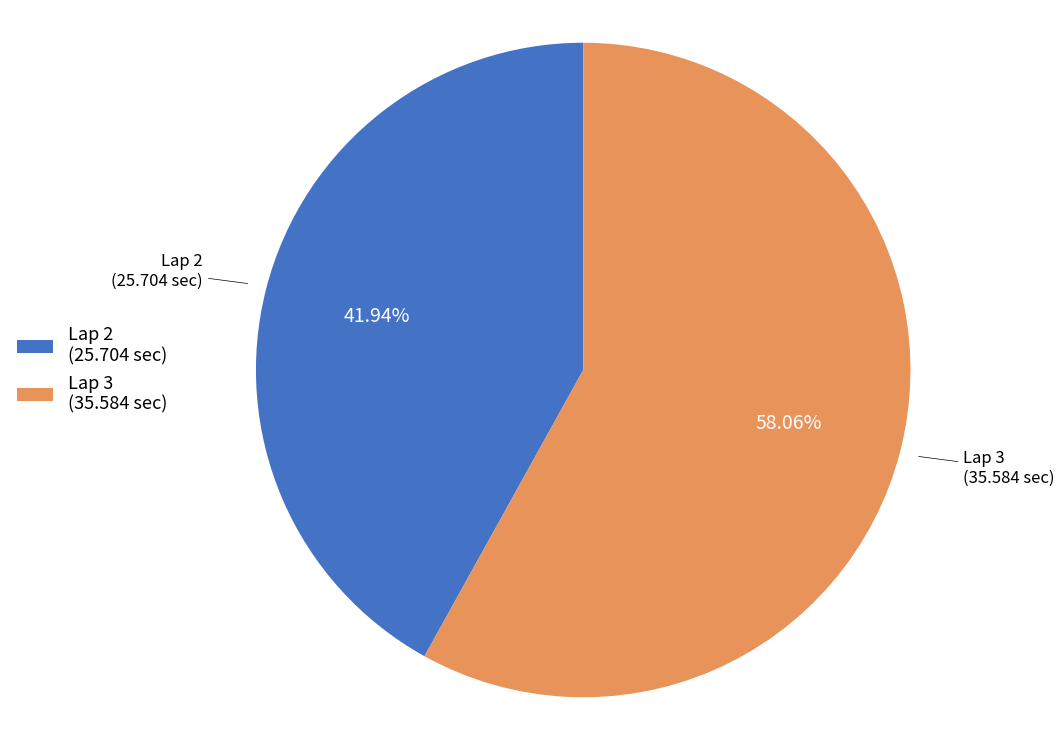

Rank the categories by value from highest to lowest.

Lap 3 (35.584 sec), Lap 2 (25.704 sec)